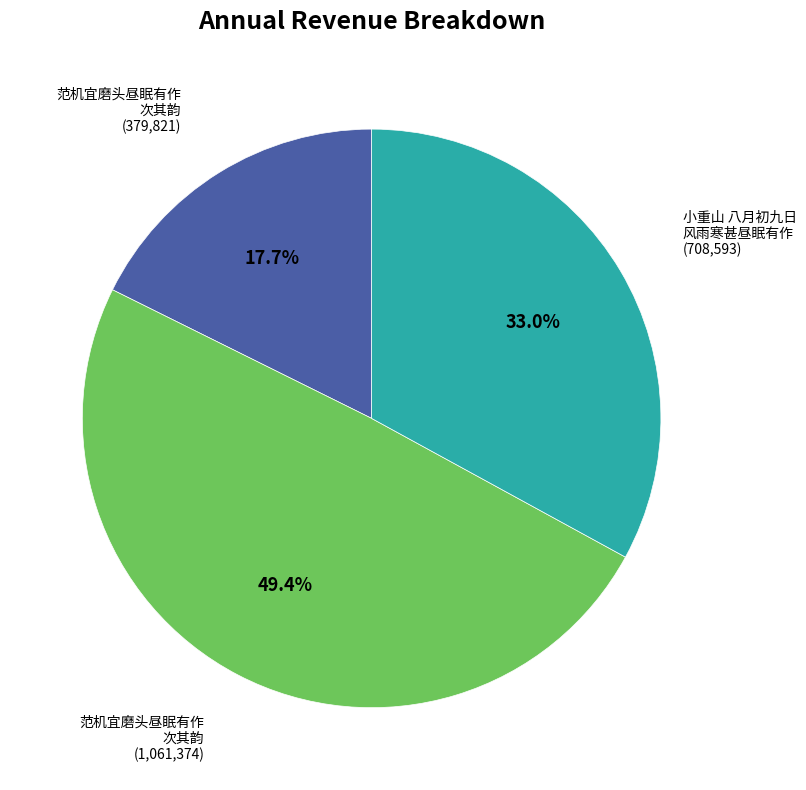

Is there a majority slice in this chart?

No